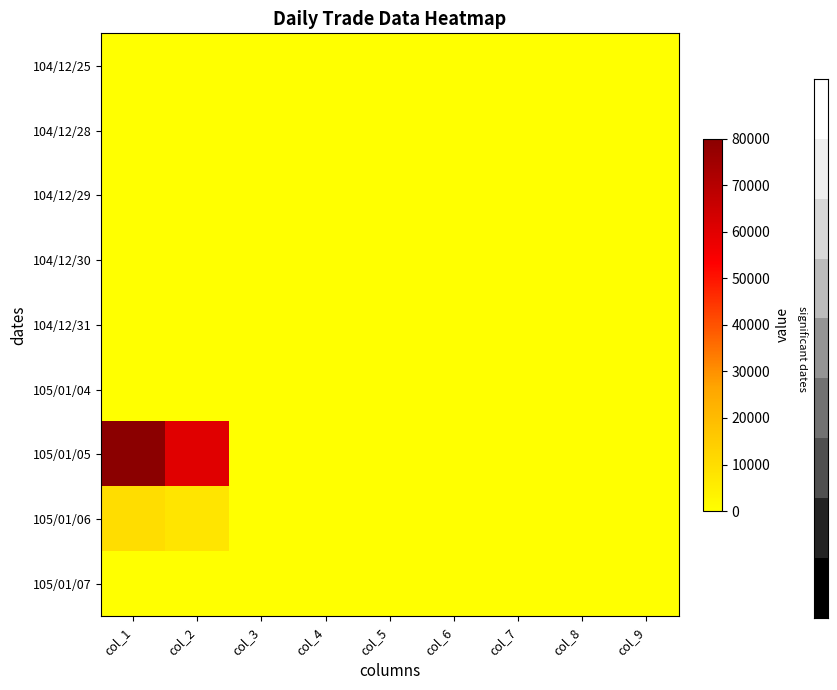

Reading left to right, what are all the values shown in this chart?

104/12/25: col_1=0	col_2=0	col_3=0	col_4=0	col_5=0	col_6=0	col_7=0	col_8=0	col_9=0
104/12/28: col_1=0	col_2=0	col_3=0	col_4=0	col_5=0	col_6=0	col_7=0	col_8=0	col_9=0
104/12/29: col_1=0	col_2=0	col_3=0	col_4=0	col_5=0	col_6=0	col_7=0	col_8=0	col_9=0
104/12/30: col_1=0	col_2=0	col_3=0	col_4=0	col_5=0	col_6=0	col_7=0	col_8=0	col_9=0
104/12/31: col_1=0	col_2=0	col_3=0	col_4=0	col_5=0	col_6=0	col_7=0	col_8=0	col_9=0
105/01/04: col_1=0	col_2=0	col_3=0	col_4=0	col_5=0	col_6=0	col_7=0	col_8=0	col_9=0
105/01/05: col_1=80000	col_2=60300	col_3=0	col_4=0	col_5=0	col_6=0	col_7=0	col_8=0	col_9=3
105/01/06: col_1=10000	col_2=7500	col_3=0	col_4=0	col_5=0	col_6=0	col_7=0	col_8=0	col_9=1
105/01/07: col_1=0	col_2=0	col_3=0	col_4=0	col_5=0	col_6=0	col_7=0	col_8=0	col_9=0